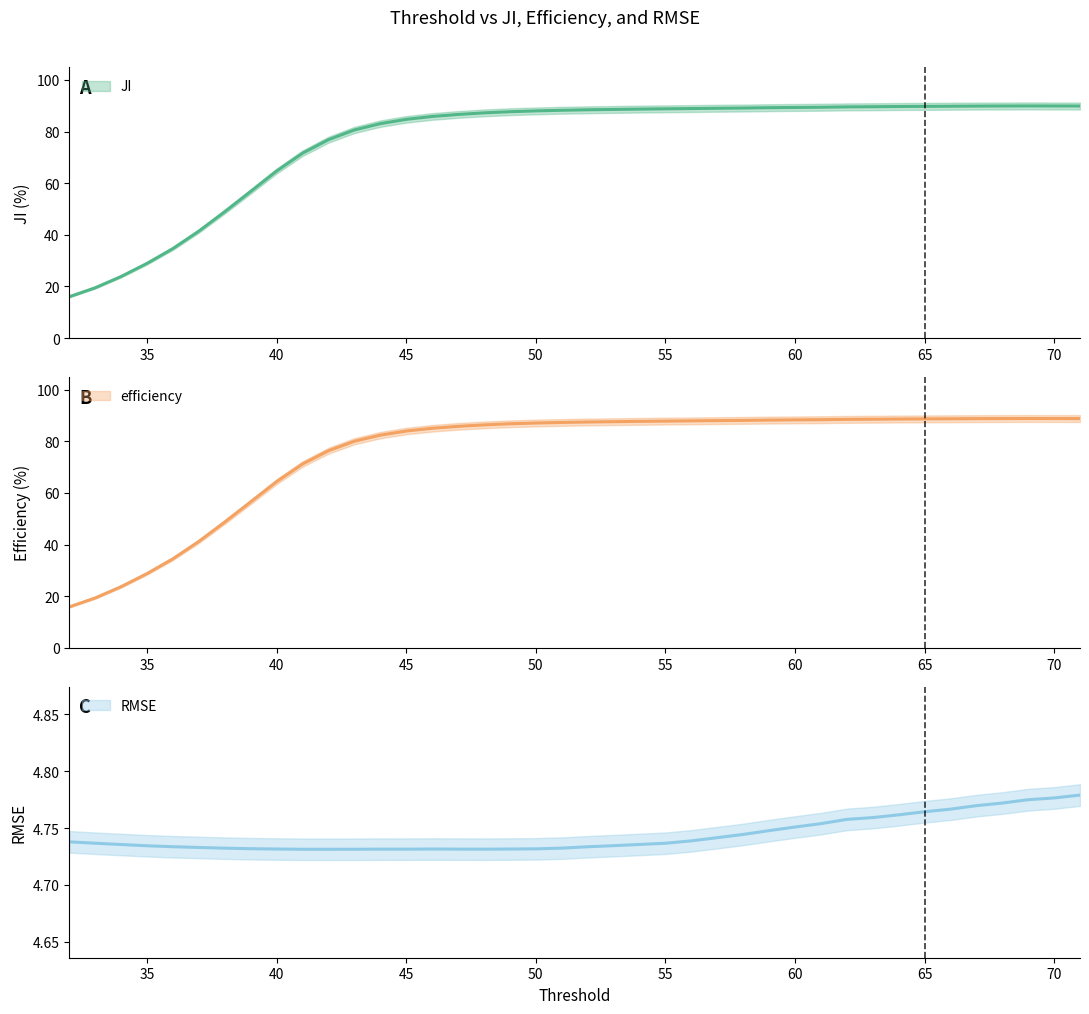

Reading left to right, transcribe all the data shown in this chart.

JI: 16.0	19.5	23.9	28.9	34.7	41.4	49.0	56.8	64.7	71.6	76.8	80.6	83.1	84.7	85.8	86.6	87.2	87.7	88.0	88.2	88.4	88.6	88.7	88.8	88.9	89.0	89.1	89.2	89.3	89.4	89.5	89.6	89.7	89.8	89.8	89.9	89.9	89.9	89.9	89.9
efficiency: 15.9	19.3	23.7	28.8	34.5	41.2	48.8	56.5	64.4	71.2	76.4	80.0	82.4	84.0	85.1	85.8	86.4	86.8	87.1	87.3	87.5	87.6	87.7	87.8	87.9	88.0	88.1	88.2	88.3	88.4	88.5	88.6	88.7	88.7	88.7	88.8	88.8	88.8	88.8	88.8
RMSE: 4.7	4.7	4.7	4.7	4.7	4.7	4.7	4.7	4.7	4.7	4.7	4.7	4.7	4.7	4.7	4.7	4.7	4.7	4.7	4.7	4.7	4.7	4.7	4.7	4.7	4.7	4.7	4.7	4.8	4.8	4.8	4.8	4.8	4.8	4.8	4.8	4.8	4.8	4.8	4.8